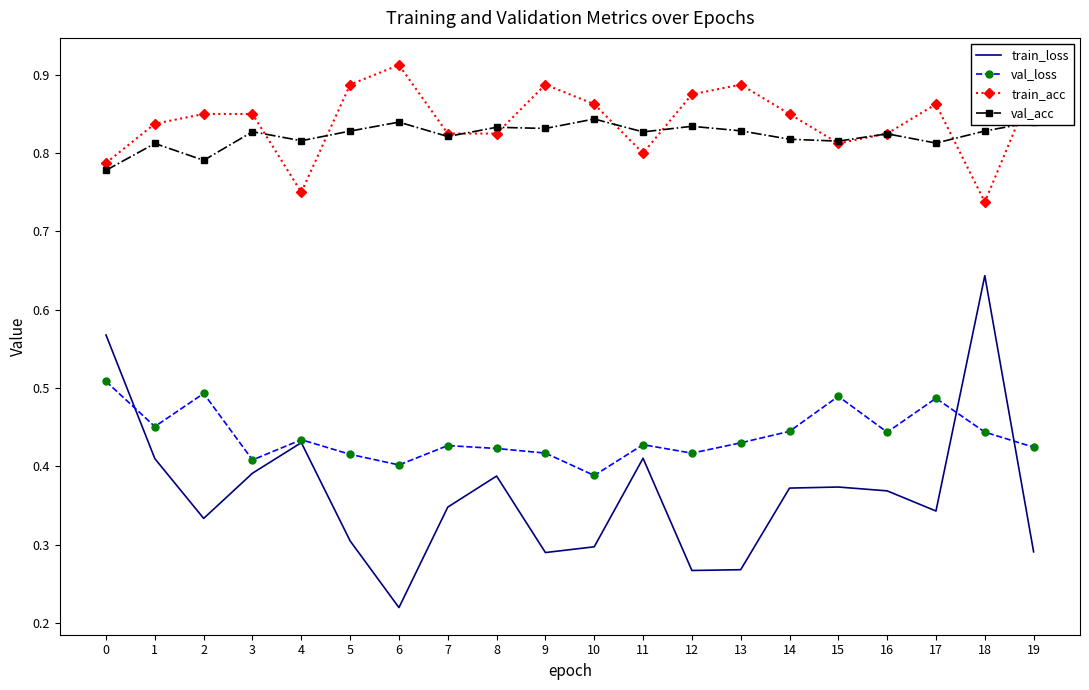

What is the total value across all series at 13?

2.4